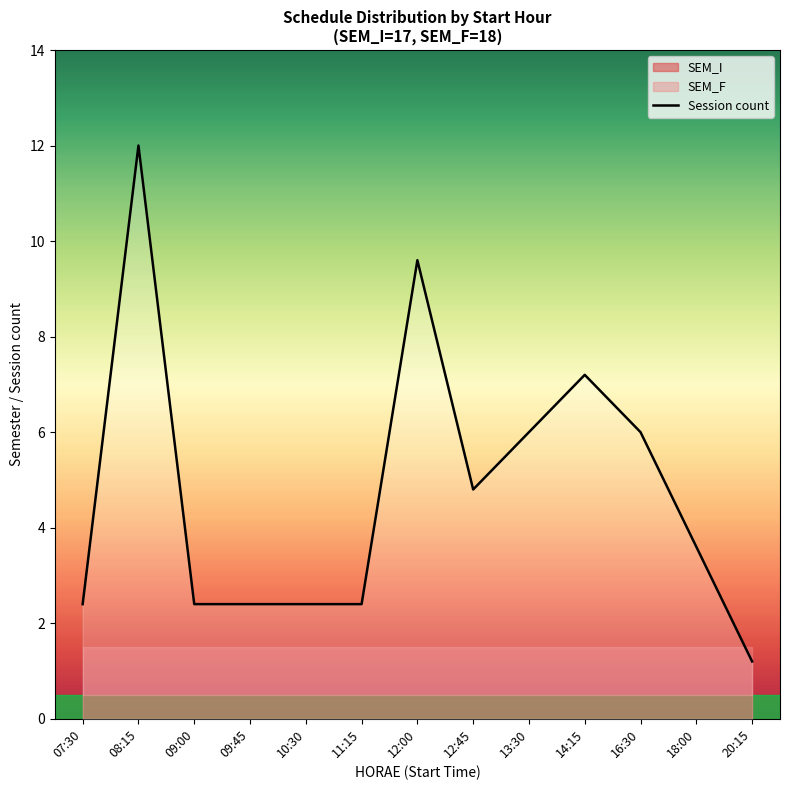

How many points are lower than both their immediate neighbors (excluding endpoints)?

1